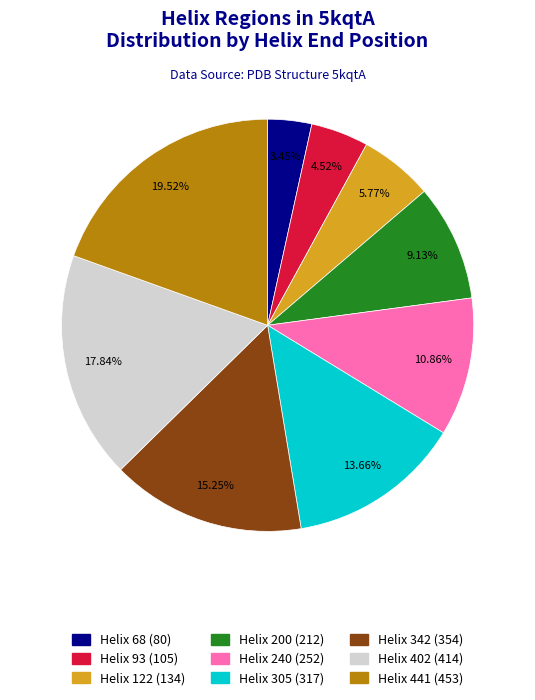

Is there any slice that represents more than half of the pie?

No